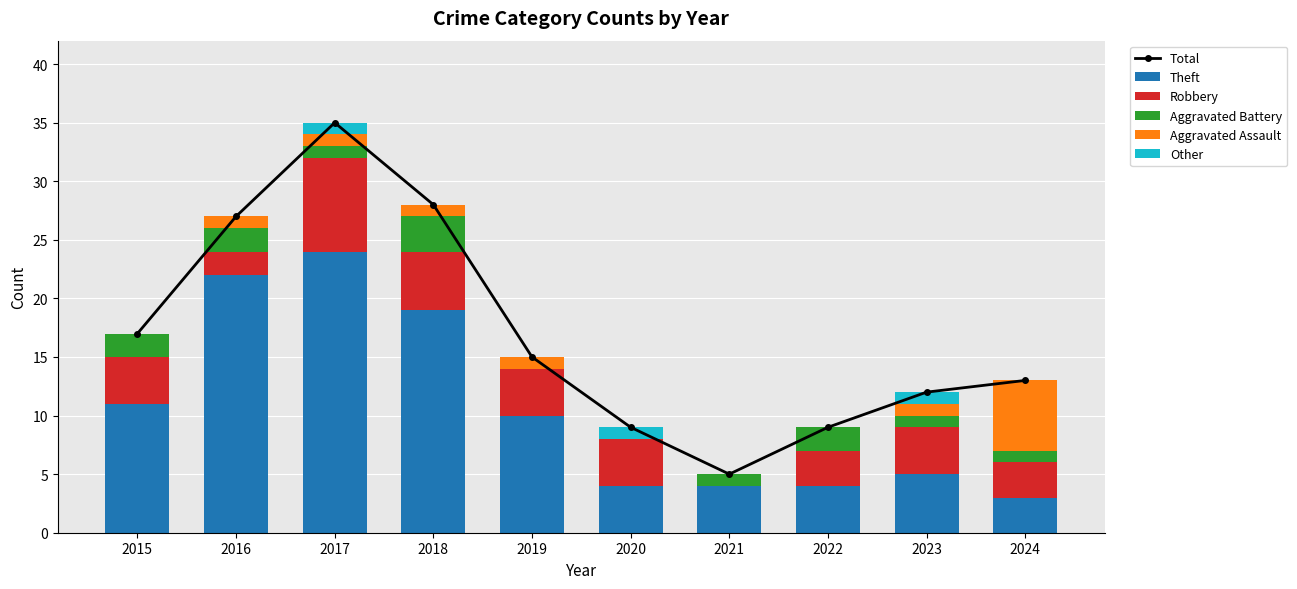

What is the total value across all series at 2020?

18